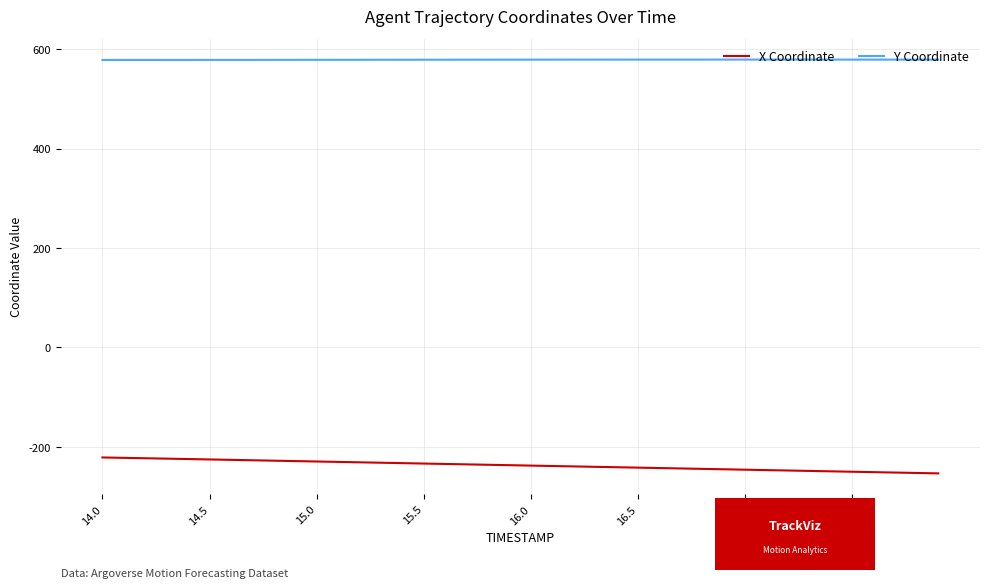

Rank the series by their average value, from lowest to highest.

X Coordinate, Y Coordinate